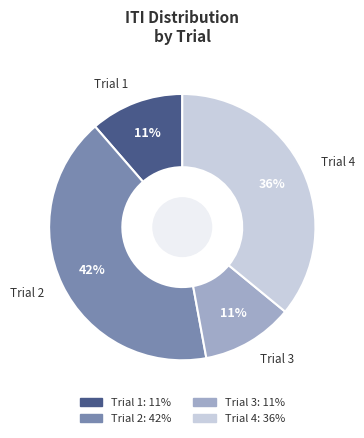

To the nearest percent, what is the combined percentage of Trial 4 and Trial 3?

47%